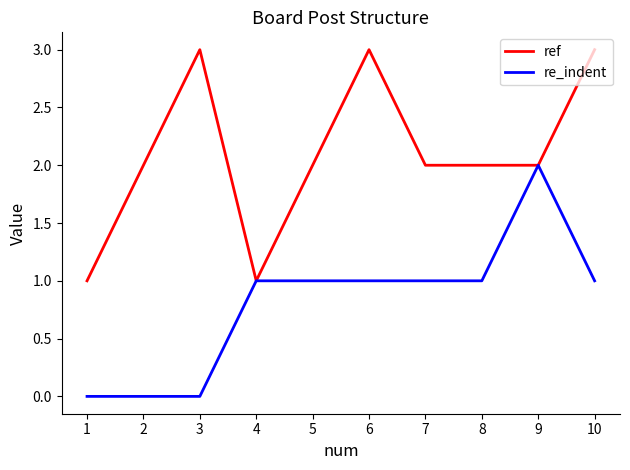

What is the difference between the second highest and second lowest values in the ref series?

2